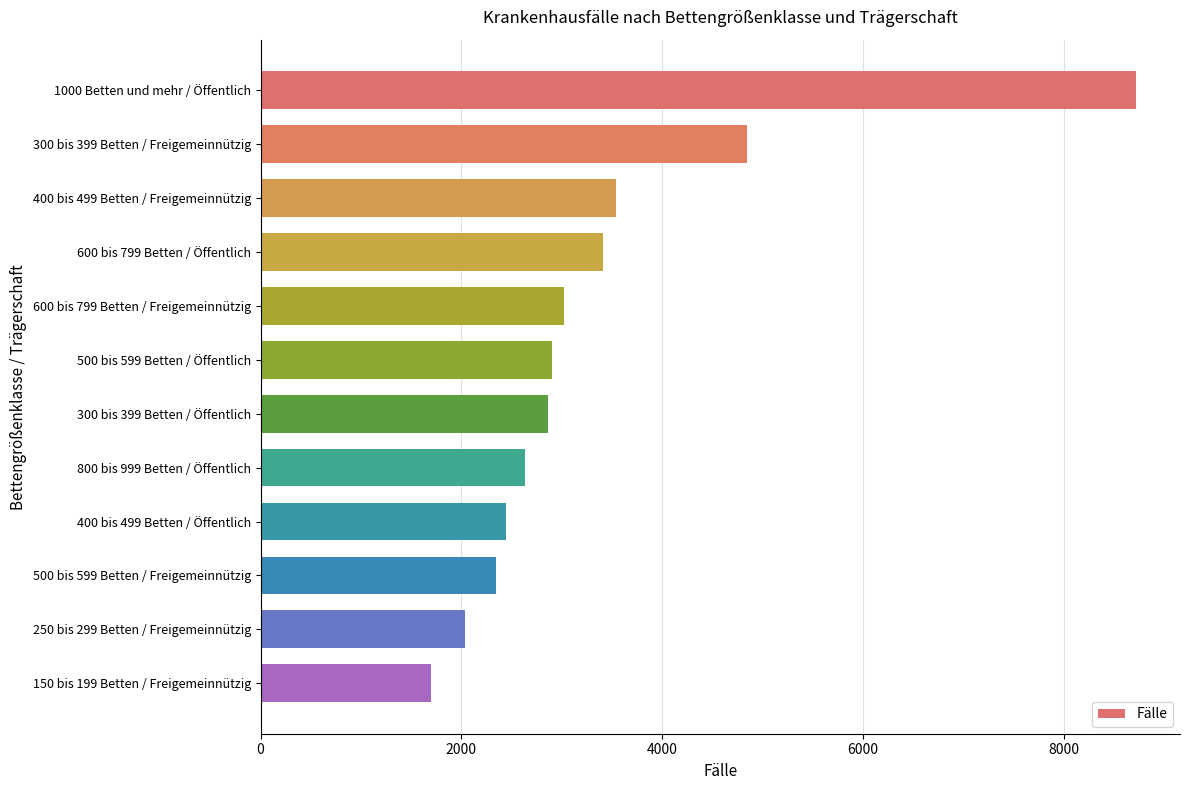

How many series are shown in this chart?

1